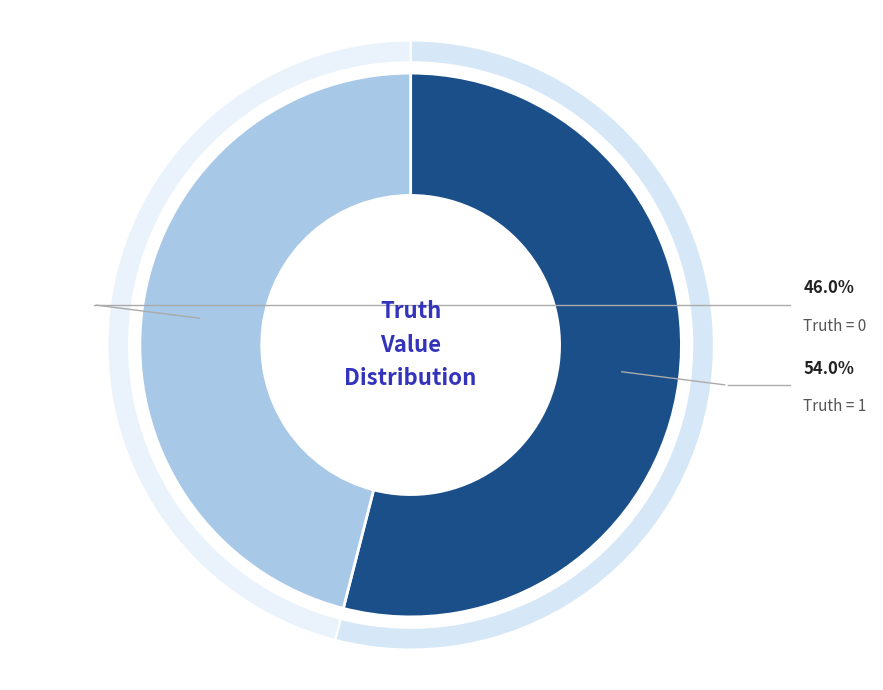

To the nearest percent, what is the average slice percentage?

50%